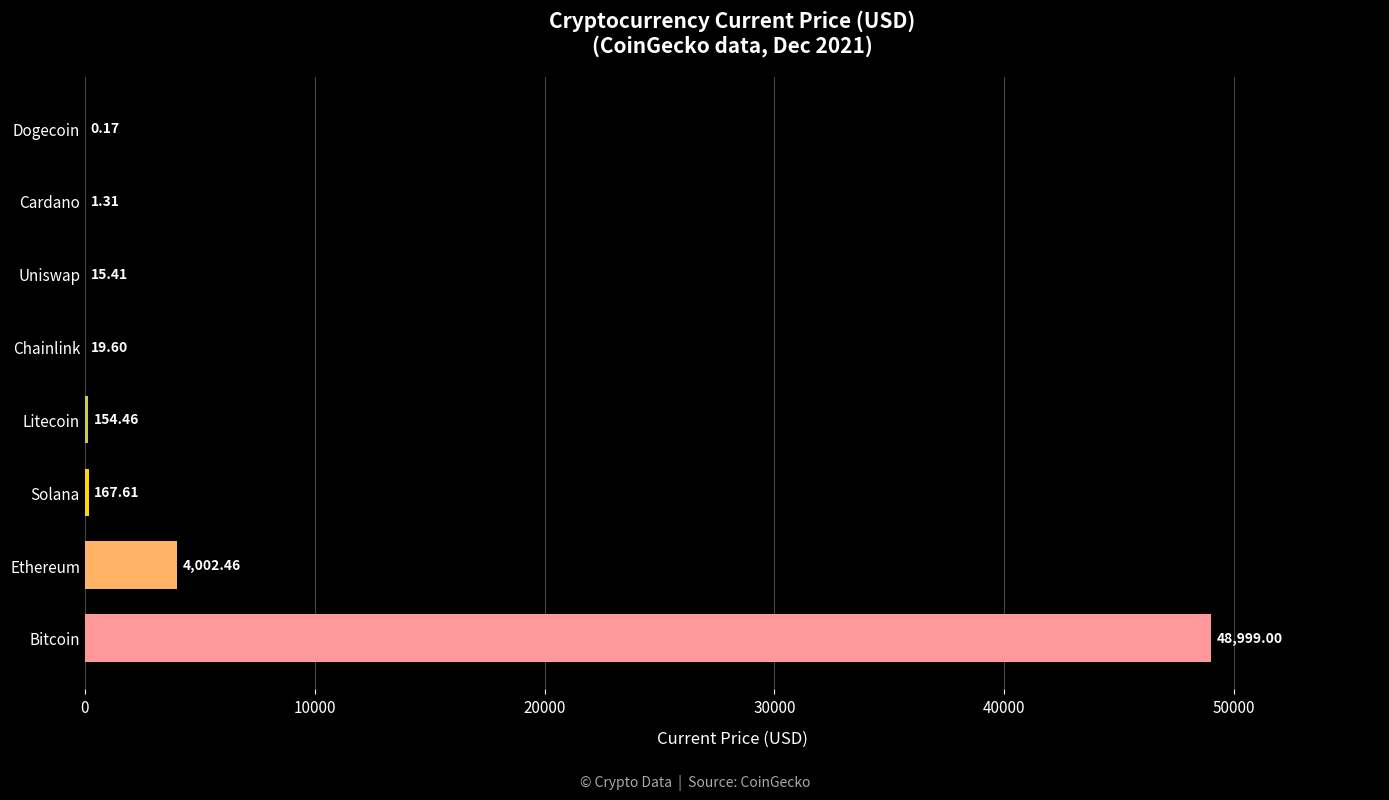

Which label corresponds to the largest value in the chart?

Bitcoin